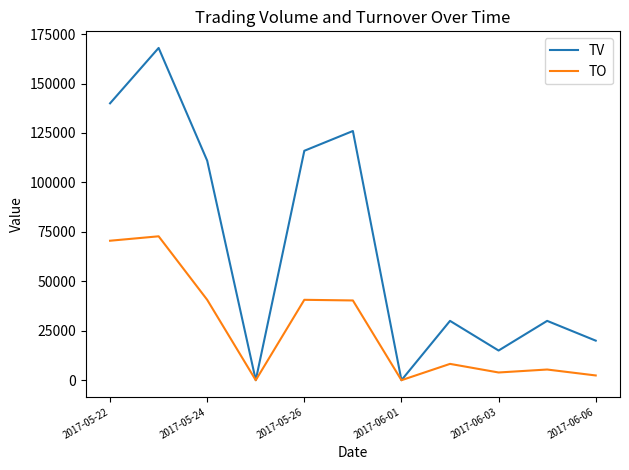

List the series in order of their peak value, lowest first.

TO, TV